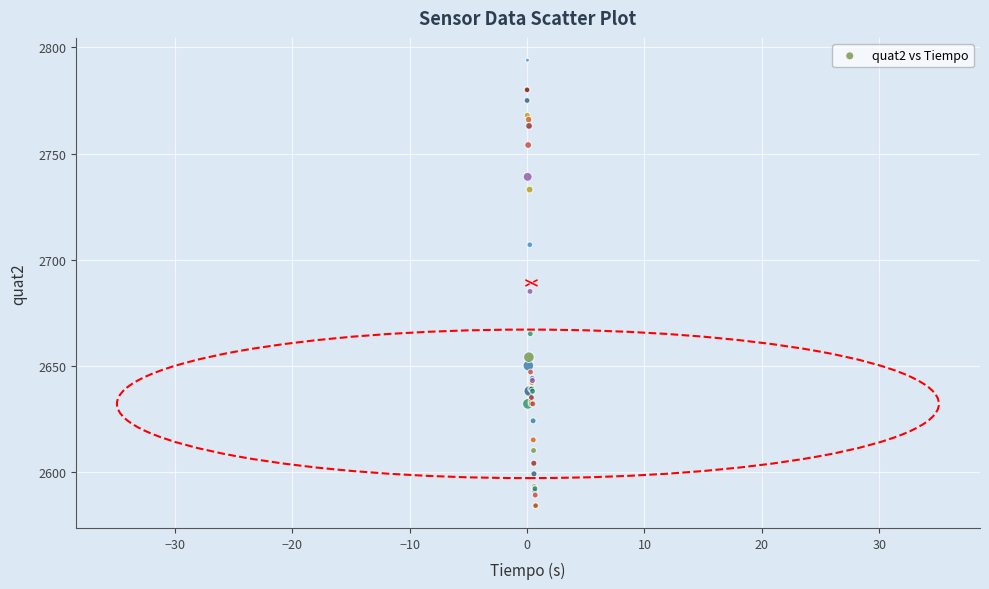

What Y value in the scatter plot is closest to 2689?

2685